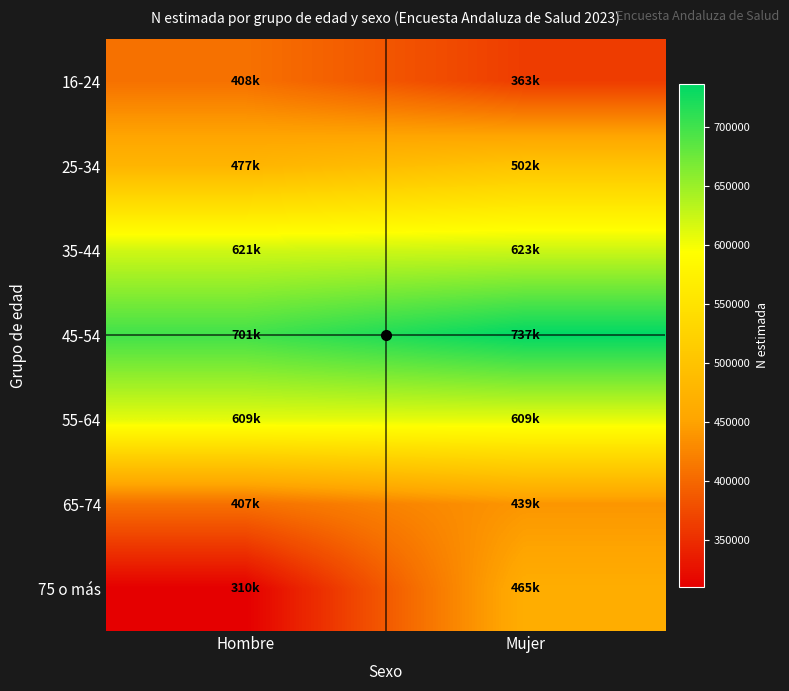

Between Hombre and Mujer, which is larger?

Hombre